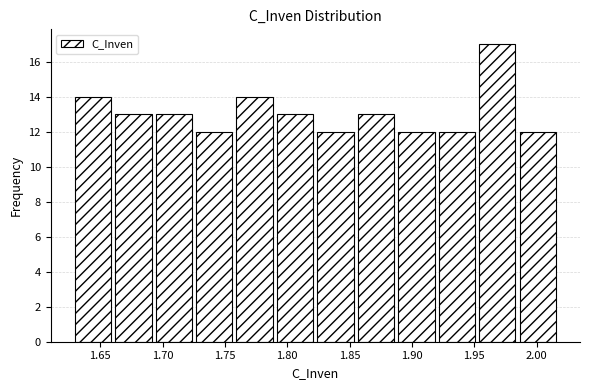

Reading left to right, transcribe this chart: for each bar, give the range it covers on the x-axis and its height. Neither the bar edges nor the heights are printed on the chart, so give them approximately, as read against the axes.

1.630 to 1.660: 14
1.660 to 1.695: 13
1.695 to 1.725: 13
1.725 to 1.760: 12
1.760 to 1.790: 14
1.790 to 1.825: 13
1.825 to 1.855: 12
1.855 to 1.885: 13
1.885 to 1.920: 12
1.920 to 1.950: 12
1.950 to 1.985: 17
1.985 to 2.015: 12